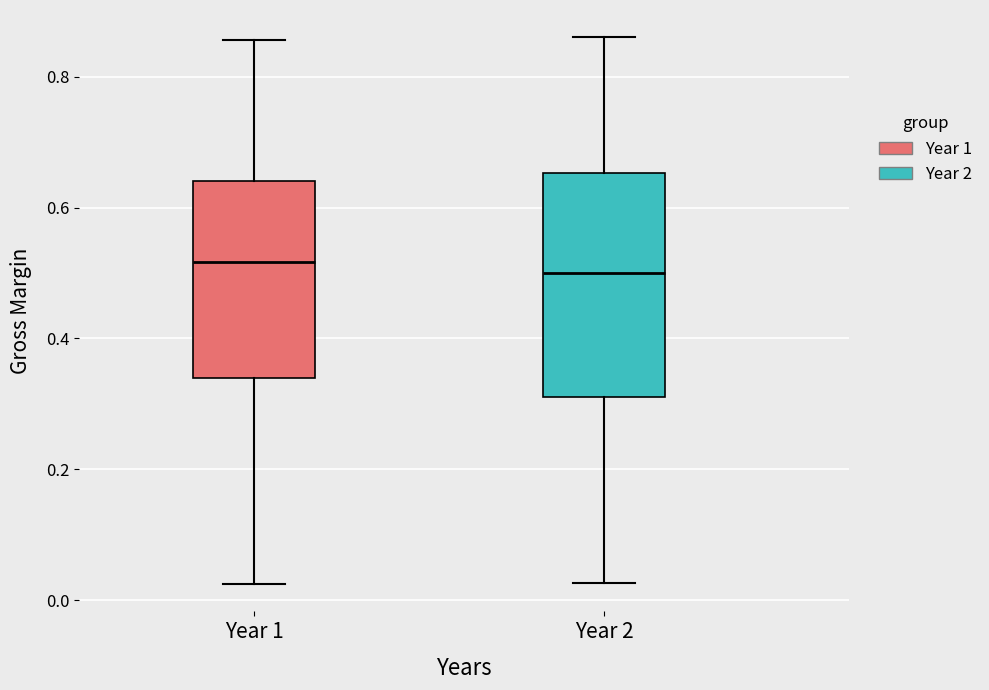

Reading left to right, transcribe this box plot: for each box, give where its median line is, the range the box spans, and where its two whiskers end, as read against the y-axis. The values are not printed on the chart, so give them approximately, as read against the axis.

Year 1: median 0.52, box 0.34 to 0.64, whiskers 0.02 to 0.86
Year 2: median 0.50, box 0.32 to 0.66, whiskers 0.02 to 0.86